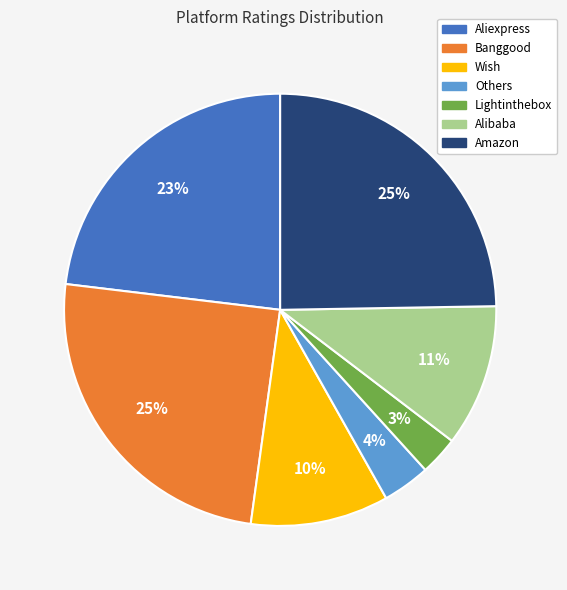

Do Aliexpress and Banggood together represent more than half of the pie?

No